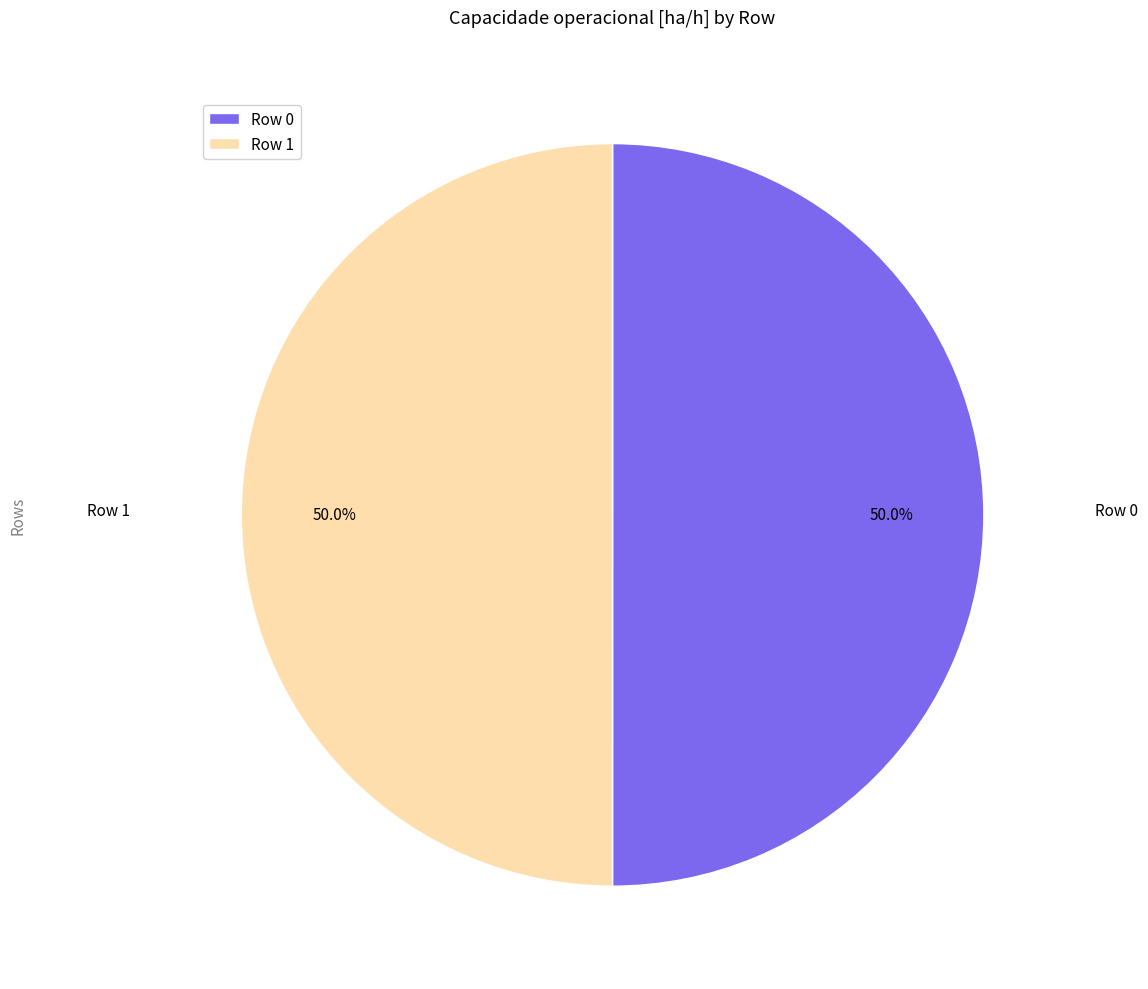

What is the ratio of the value at Row 1 to the value at Row 0?

1.0